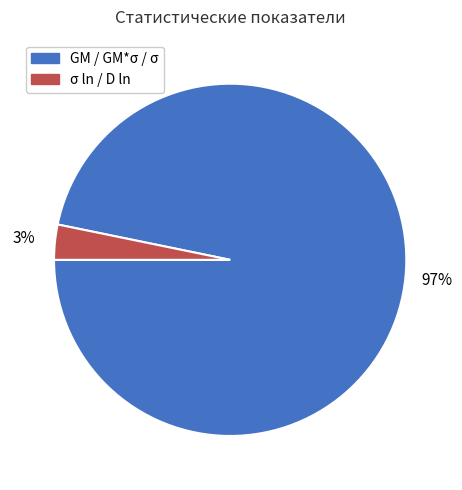

Rank the categories by value from lowest to highest.

σ ln / D ln, GM / GM*σ / σ